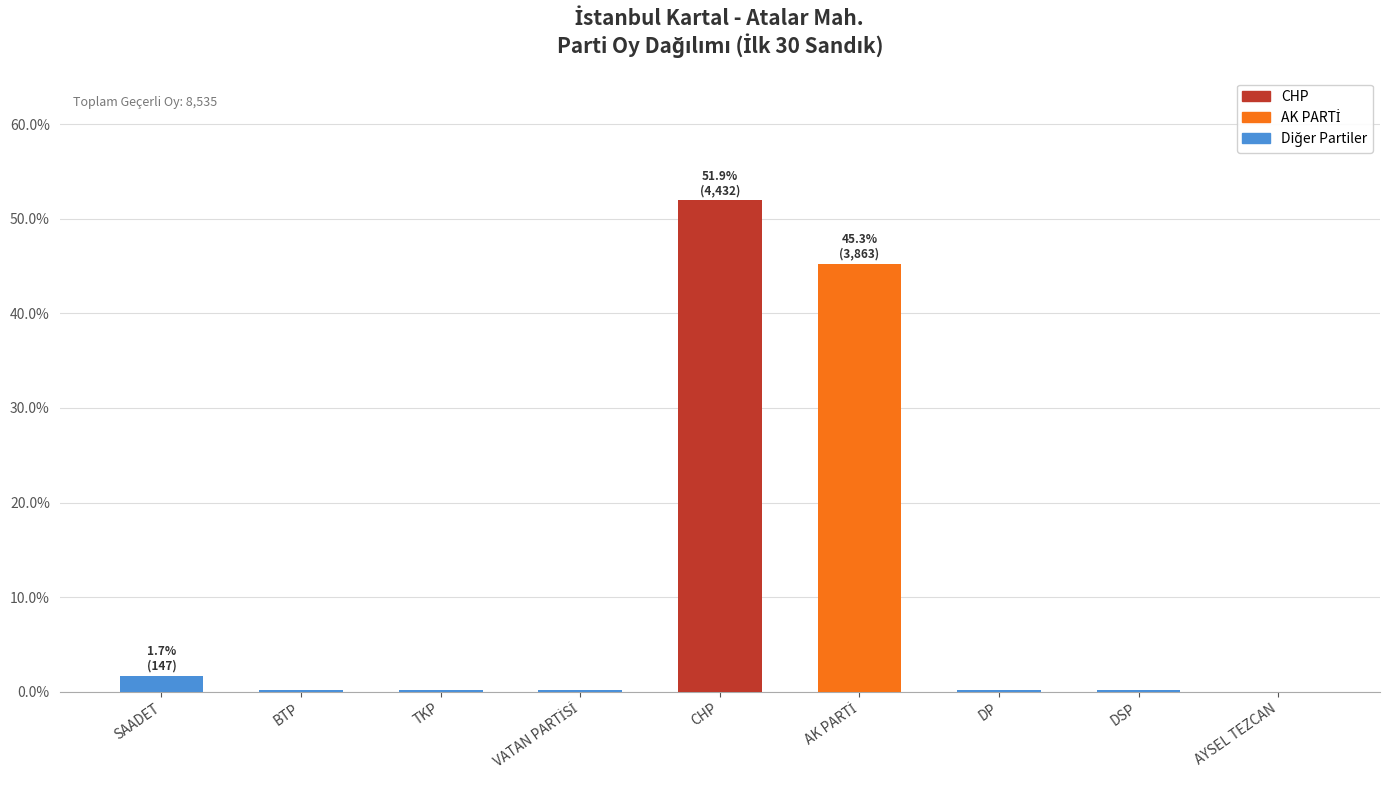

What is the maximum value shown in the chart?

51.9